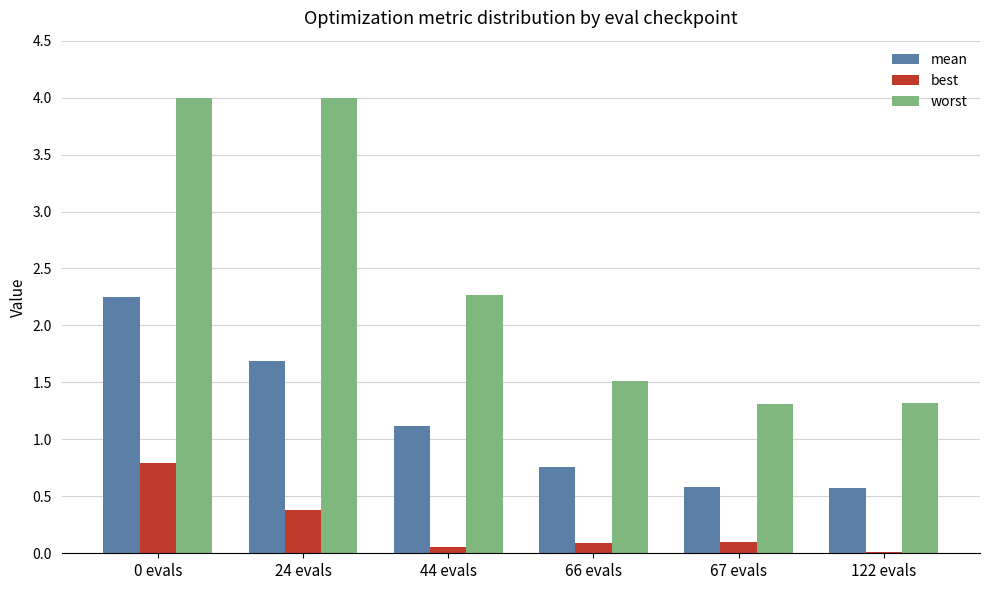

The value of mean at 67 evals is 0.6. True or false?

True